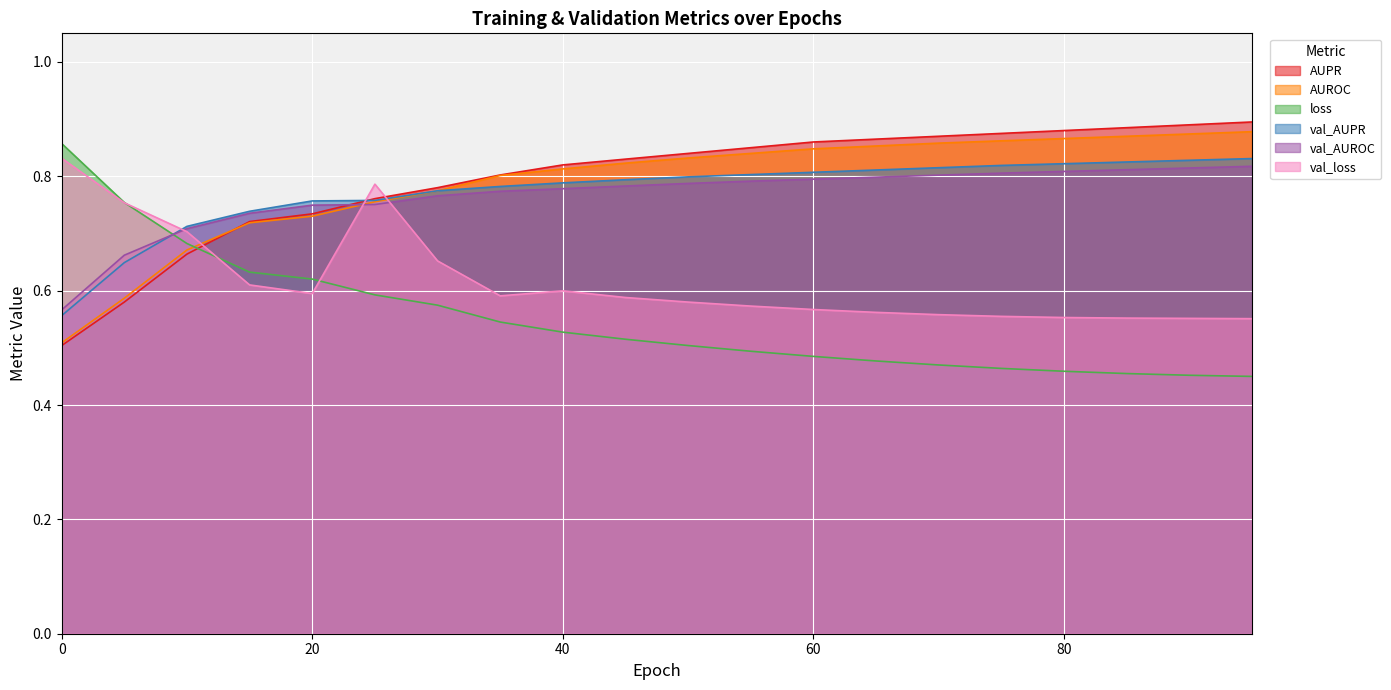

What is the smallest value displayed?

0.5